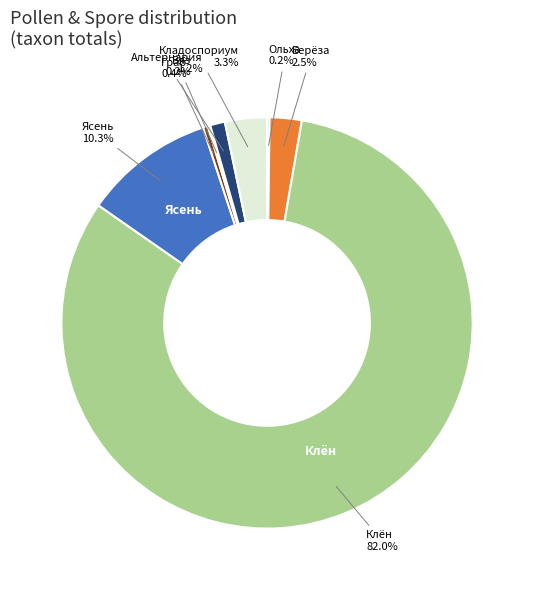

Between Кладоспориум and Альтернария, which is larger?

Кладоспориум